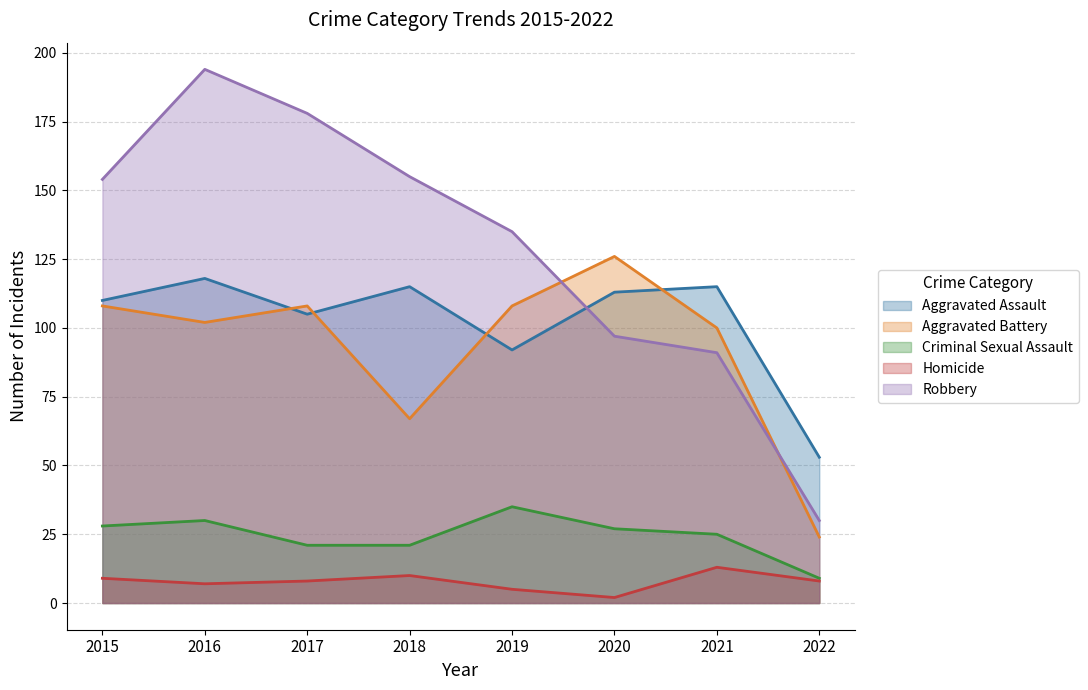

In Aggravated Assault, how many points are lower than both neighbors (excluding endpoints)?

2